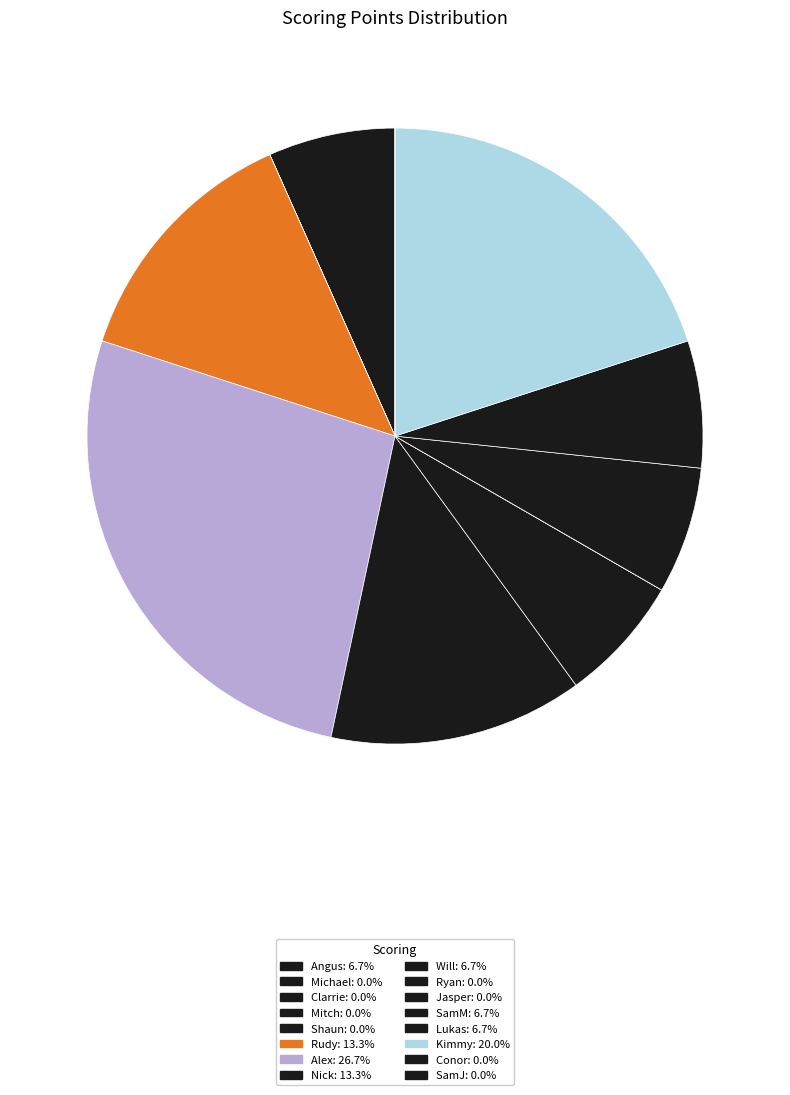

What is the largest slice in the pie chart?

Alex